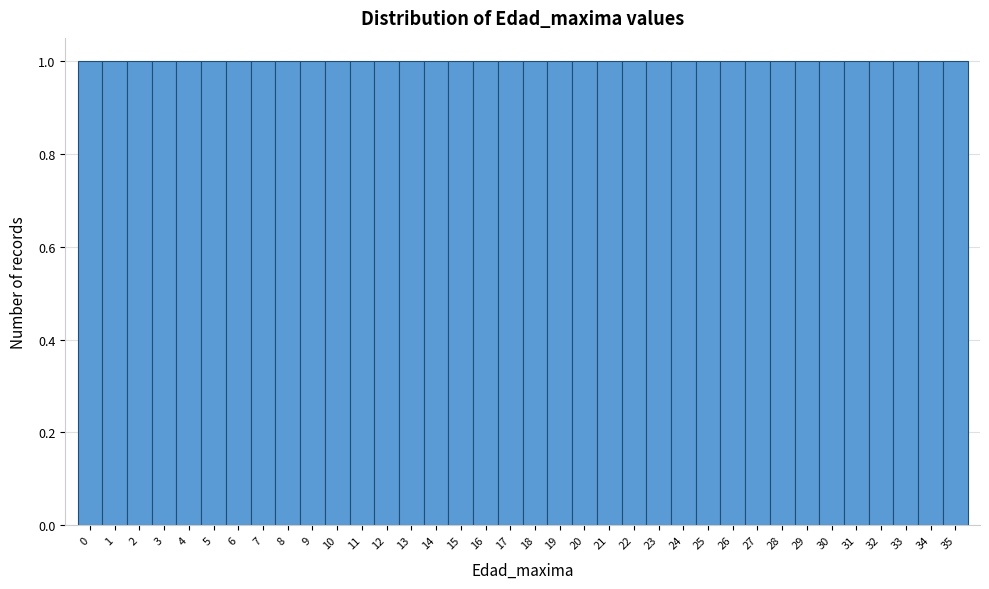

Reading left to right, list every bar in this chart as the range it spans on the x-axis followed by its height. The values are not printed on the chart, so give them approximately, as read against the axis.

-0.5 to 0.5: 1
0.5 to 1.5: 1
1.5 to 2.5: 1
2.5 to 3.5: 1
3.5 to 4.5: 1
4.5 to 5.5: 1
5.5 to 6.5: 1
6.5 to 7.5: 1
7.5 to 8.5: 1
8.5 to 9.5: 1
9.5 to 10.5: 1
10.5 to 11.5: 1
11.5 to 12.5: 1
12.5 to 13.5: 1
13.5 to 14.5: 1
14.5 to 15.5: 1
15.5 to 16.5: 1
16.5 to 17.5: 1
17.5 to 18.5: 1
18.5 to 19.5: 1
19.5 to 20.5: 1
20.5 to 21.5: 1
21.5 to 22.5: 1
22.5 to 23.5: 1
23.5 to 24.5: 1
24.5 to 25.5: 1
25.5 to 26.5: 1
26.5 to 27.5: 1
27.5 to 28.5: 1
28.5 to 29.5: 1
29.5 to 30.5: 1
30.5 to 31.5: 1
31.5 to 32.5: 1
32.5 to 33.5: 1
33.5 to 34.5: 1
34.5 to 35.5: 1